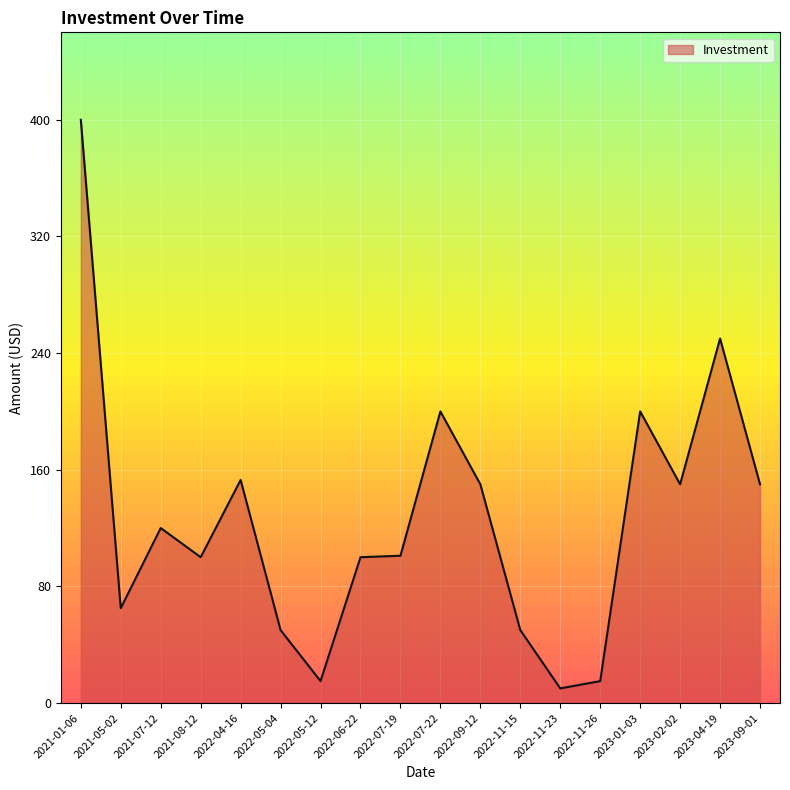

The chart shows a value of 100 at 2021-08-12. True or false?

True